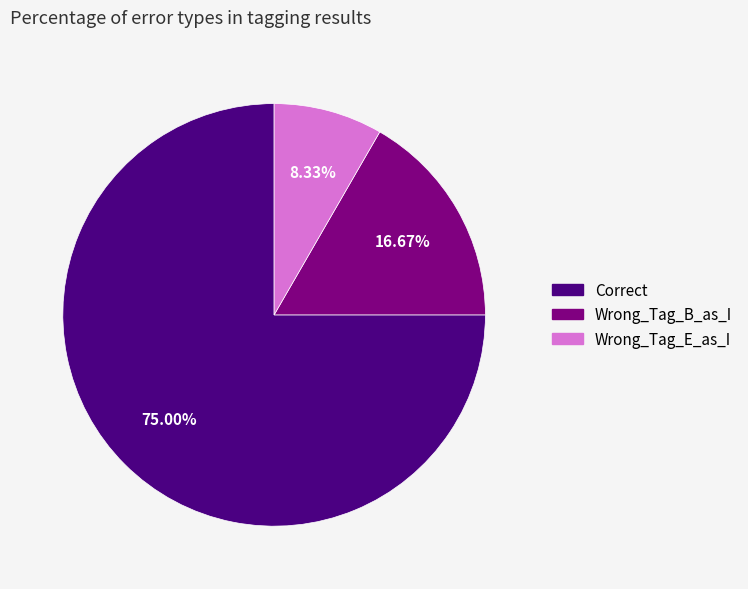

What percentage is the Wrong_Tag_B_as_I slice, to the nearest percent?

17%